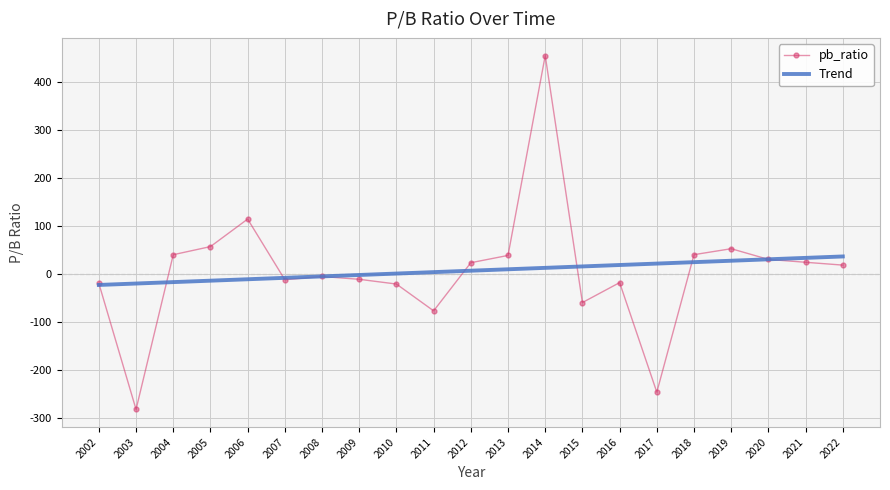

What is the difference between the highest and lowest values at 2005?

71.1